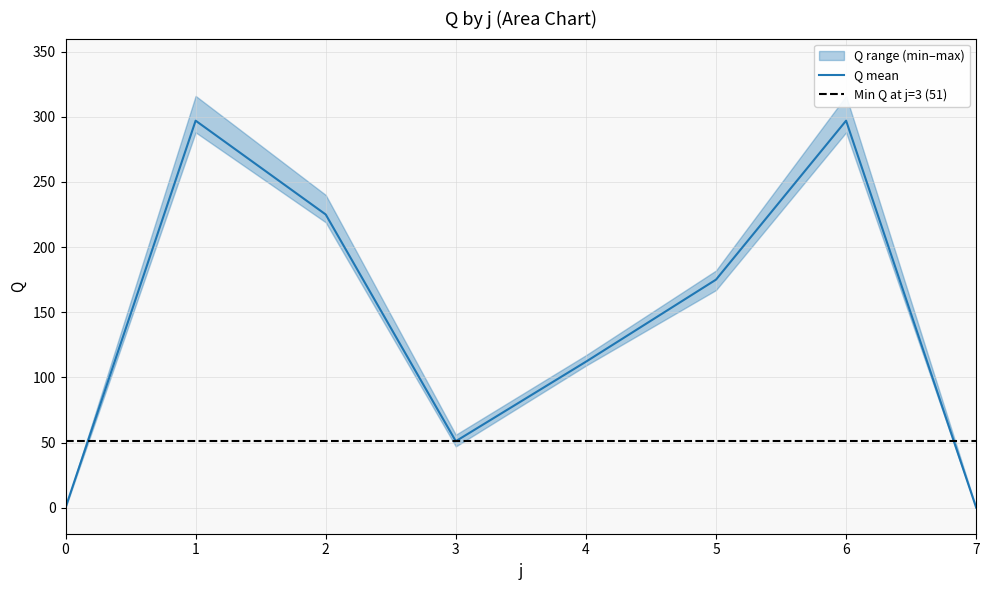

Reading right to left, what are all the values shown in this chart?

Q_mean: 0	297	175	112	51	225	297	0
Q_min: 0	288	167	109	47	219	288	0
Q_max: 0	316	182	117	56	240	316	0